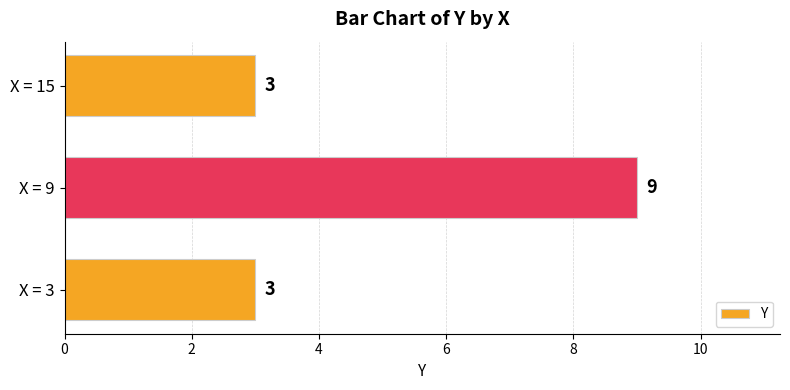

Which label corresponds to the largest value in the chart?

X = 9